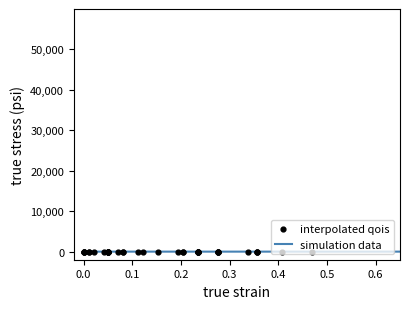

At how many categories does at least one series exceed 0?

40